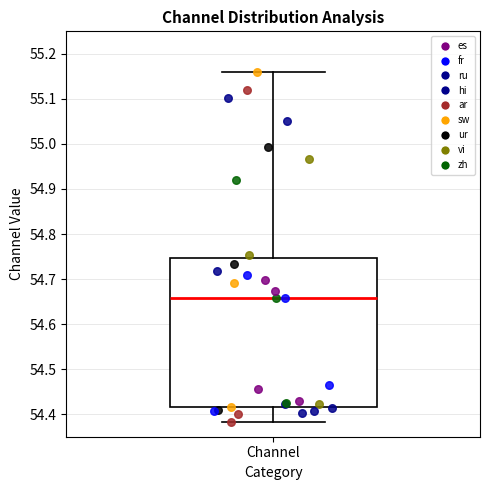

Read this box plot against the y-axis: the position of the median line, the range covered by the box, and the ends of both whiskers. The values are not printed on the chart, so give them approximately, as read against the axis.

median 54.66, box 54.42 to 54.75, whiskers 54.38 to 55.16